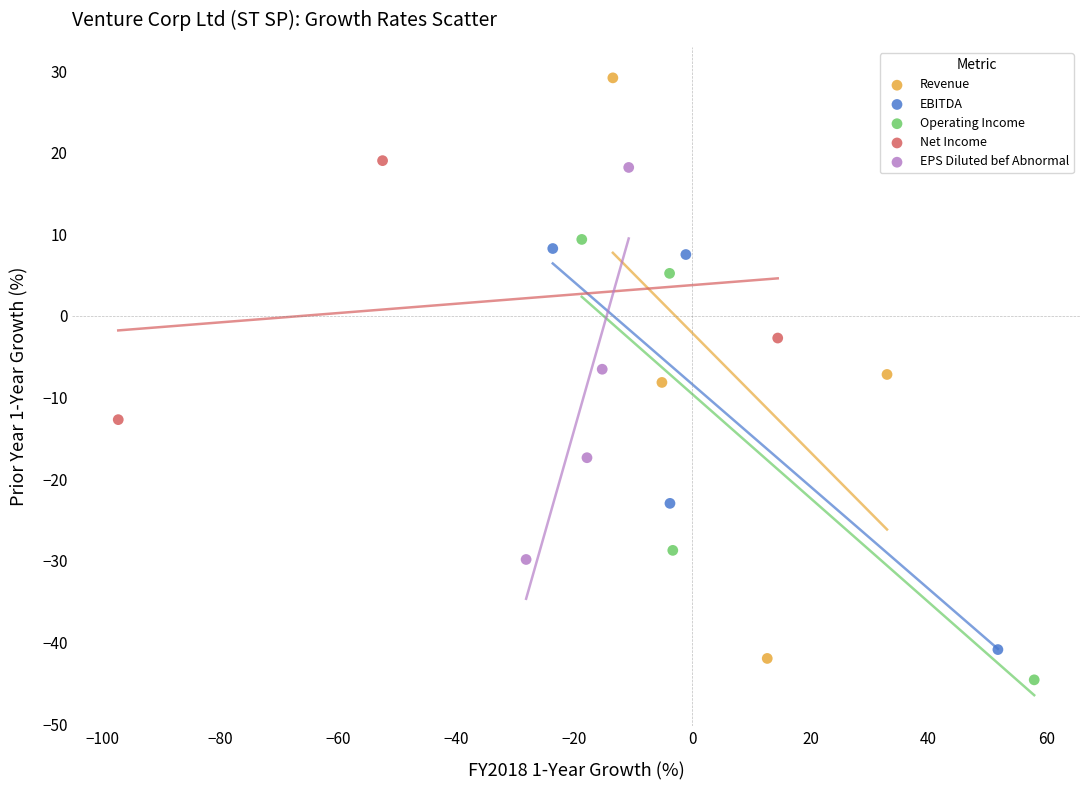

Which series reaches the maximum Y coordinate?

Revenue